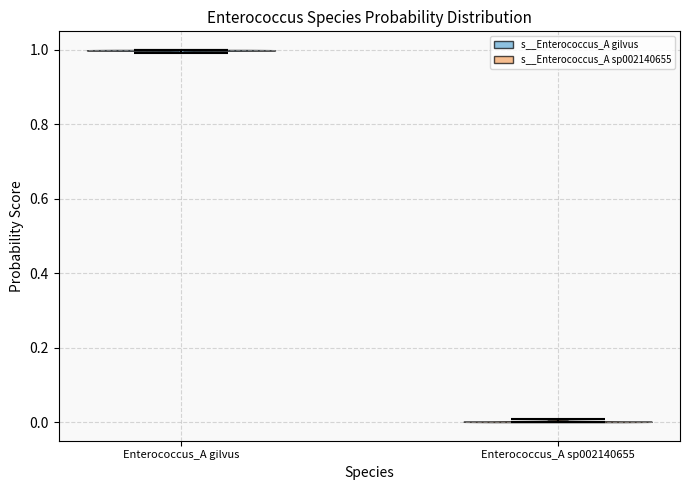

Which violin has the lowest median line?

Enterococcus_A sp002140655